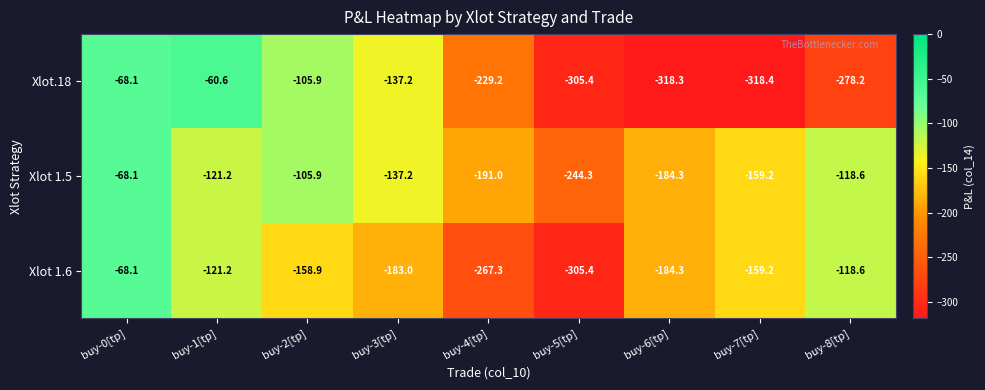

Which series has the widest spread of values?

Xlot.18